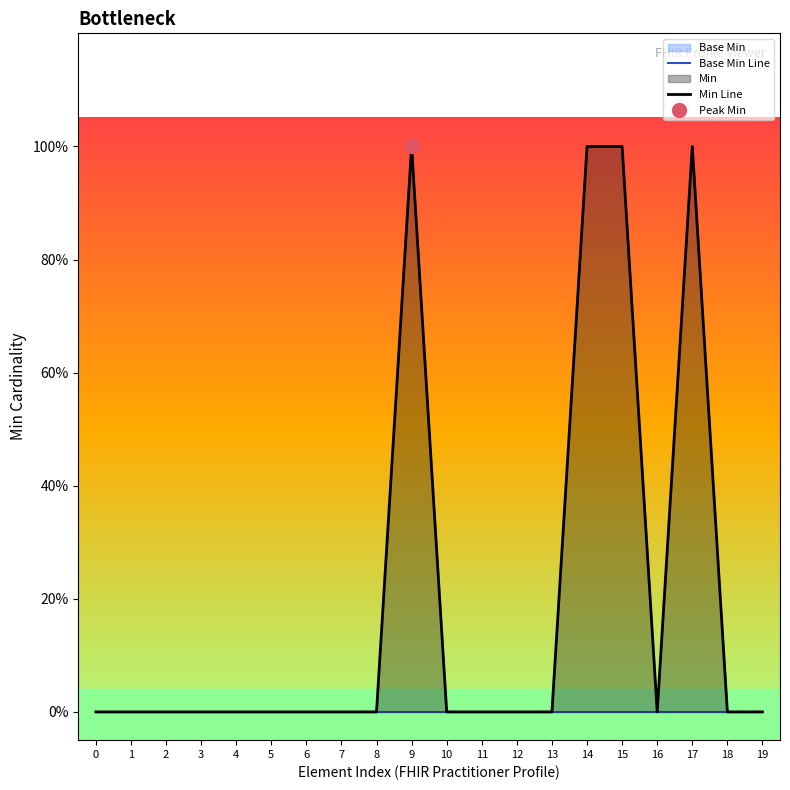

At which category is the sum across all series the highest?

9